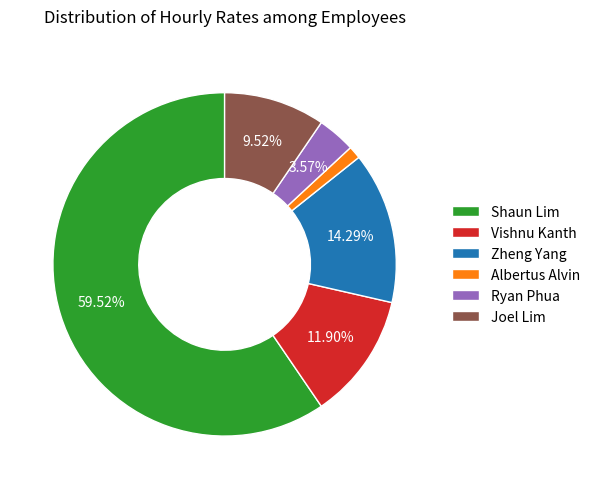

To the nearest percent, what is the average slice percentage?

17%